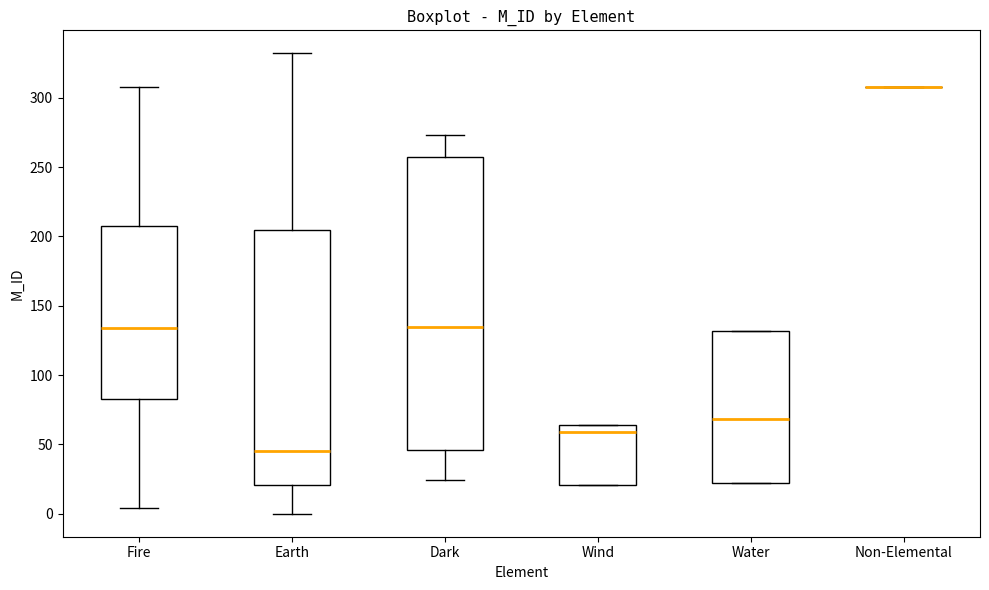

Reading left to right, read every box against the y-axis: the position of its median line, the range the box covers, and the ends of its whiskers. The values are not printed on the chart, so give them approximately, as read against the axis.

Fire: median 135, box 85 to 210, whiskers 5 to 310
Earth: median 45, box 20 to 205, whiskers 0 to 330
Dark: median 135, box 45 to 255, whiskers 25 to 275
Wind: median 60, box 20 to 65, whiskers 20 to 65
Water: median 70, box 20 to 130, whiskers 20 to 130
Non-Elemental: box collapsed to a line at 310, whiskers 310 to 310